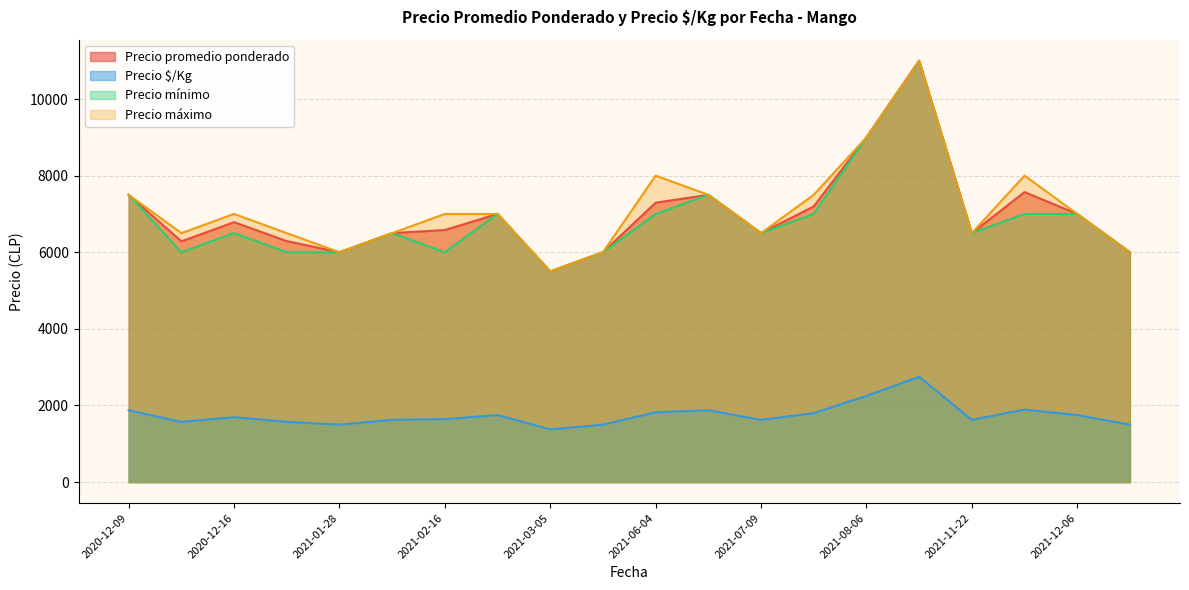

The value of Precio $/Kg at 2021-06-04 is 1824. True or false?

True